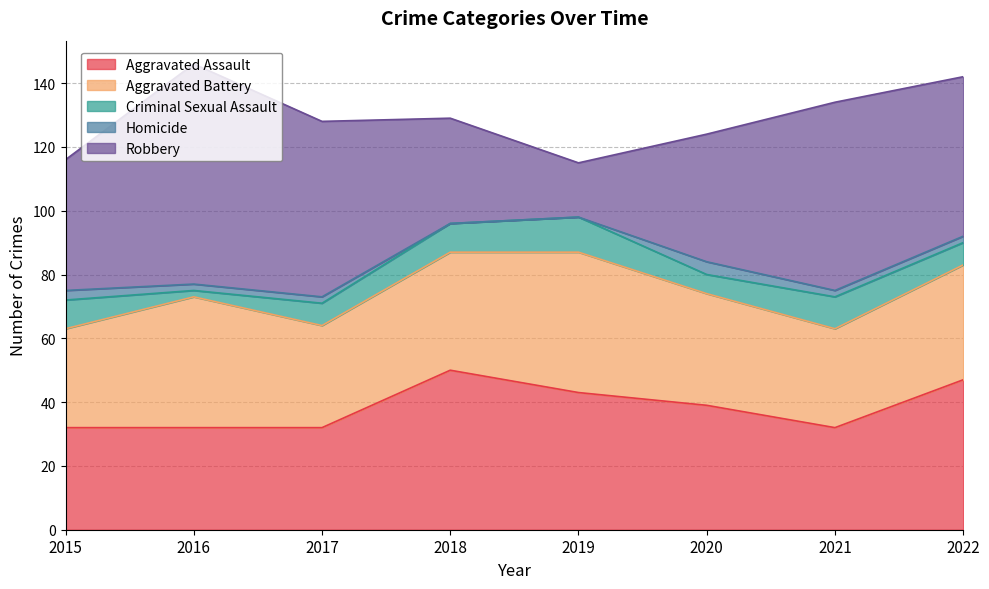

Does the chart display data point markers on the line(s)?

No